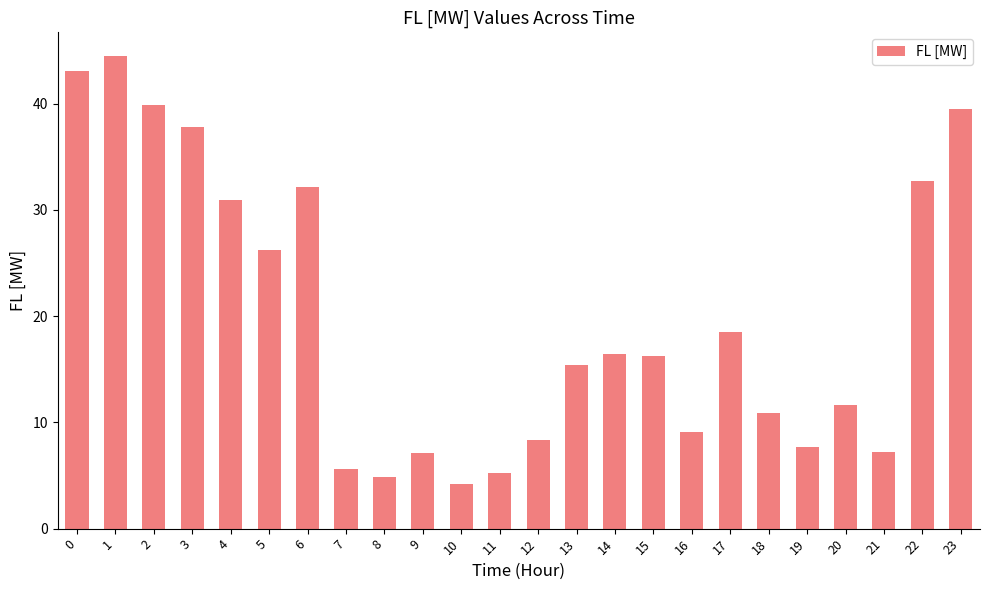

What is the ratio of the value at 6 to the value at 16?

3.5